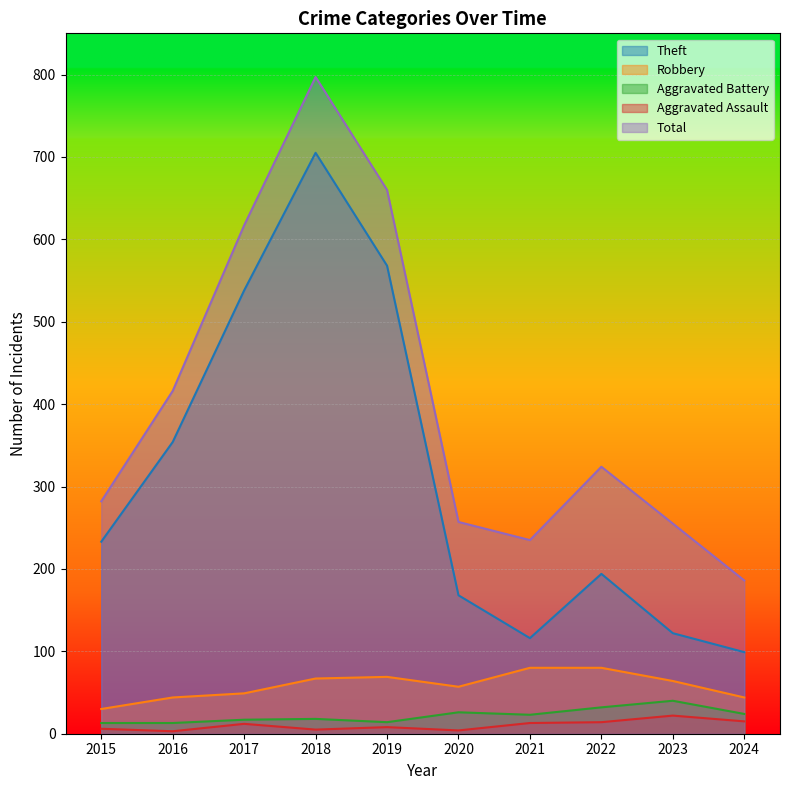

How many lines are shown in the chart?

5